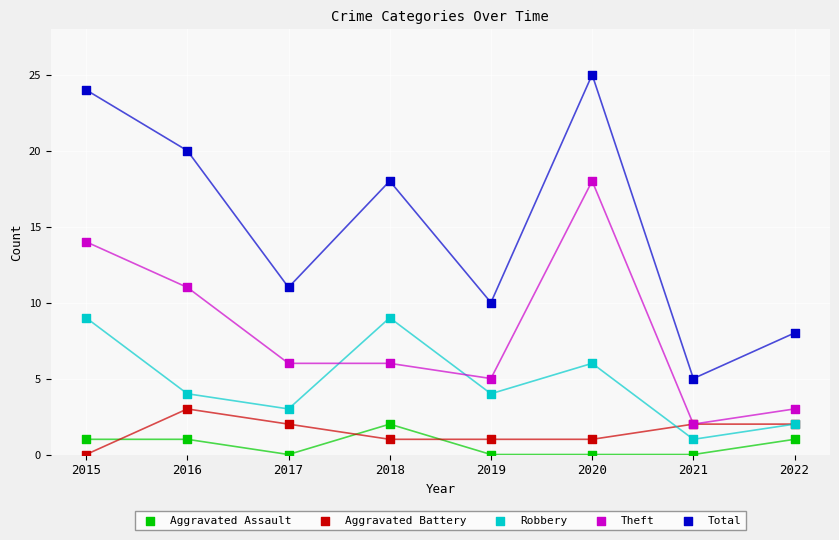

Which series has the largest Y range (max minus min)?

Total